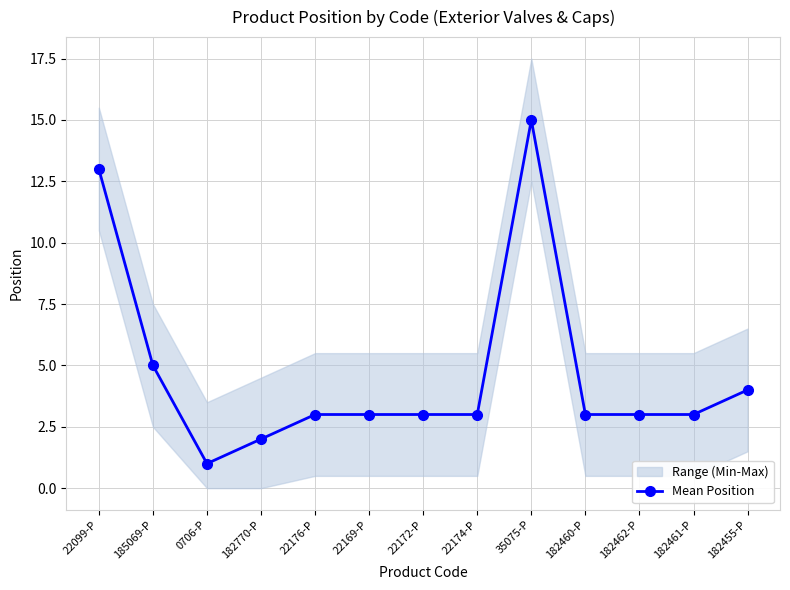

Reading right to left, what are all the values shown in this chart?

182455-P=4	182461-P=3	182462-P=3	182460-P=3	35075-P=15	22174-P=3	22172-P=3	22169-P=3	22176-P=3	182770-P=2	0706-P=1	185069-P=5	22099-P=13